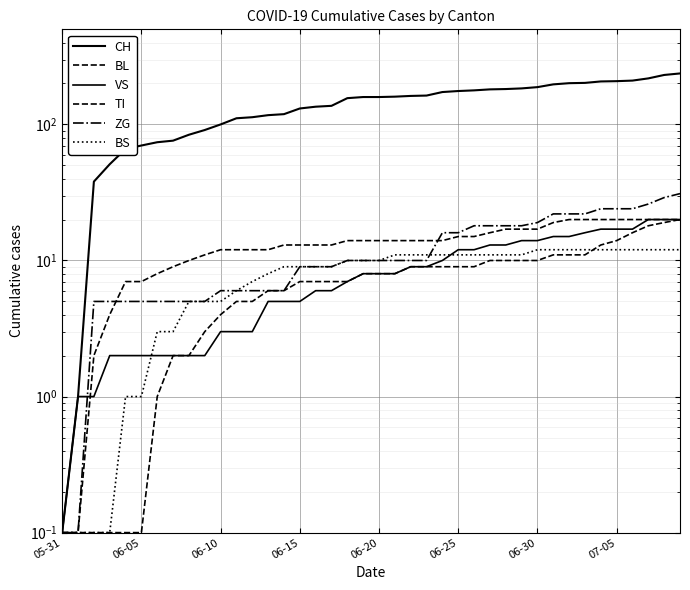

What is the label of the 21st point from the left?

06-20